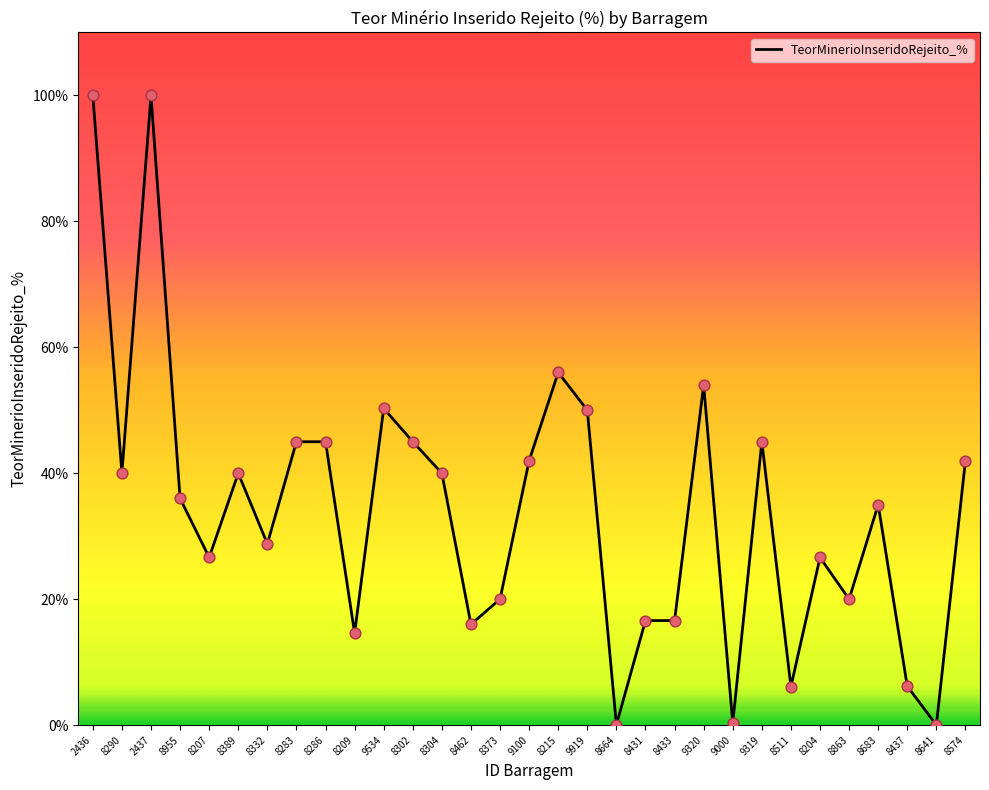

What is the change in value from 8955 to 9534?

+14.3